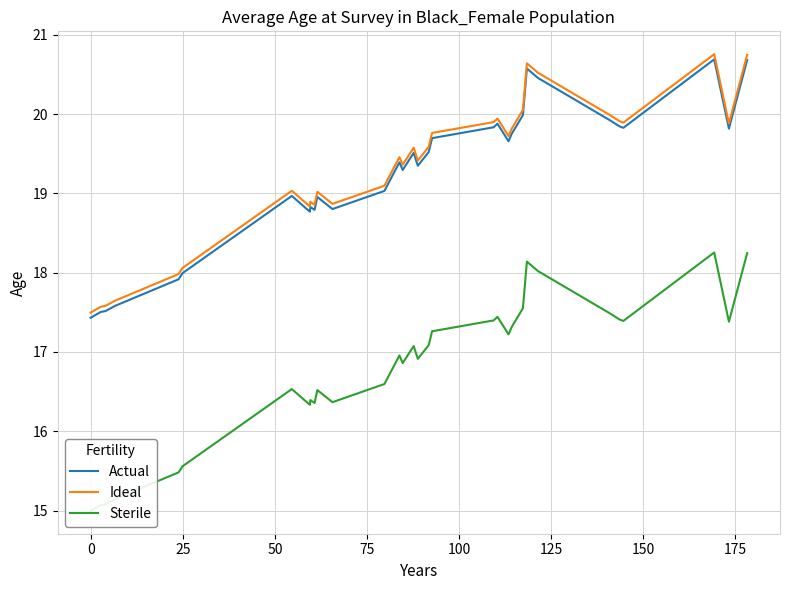

What is the highest value of the Sterile series?

18.3